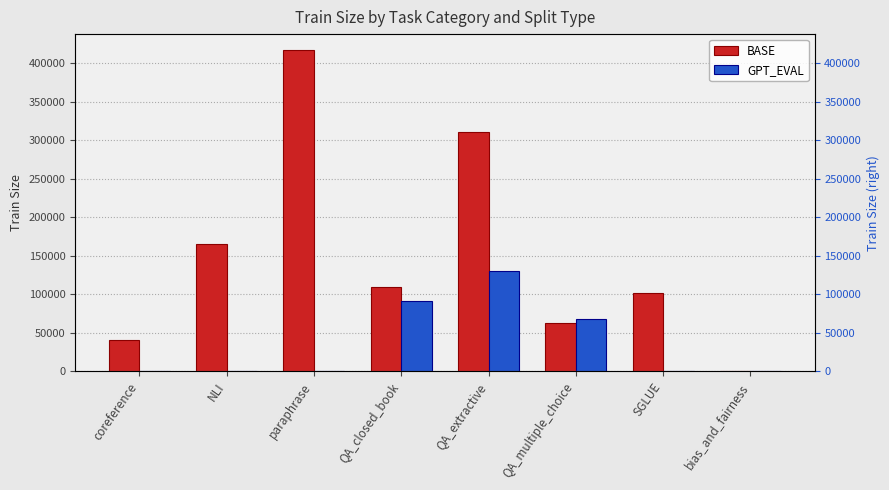

Which label corresponds to the smallest value in the chart?

bias_and_fairness